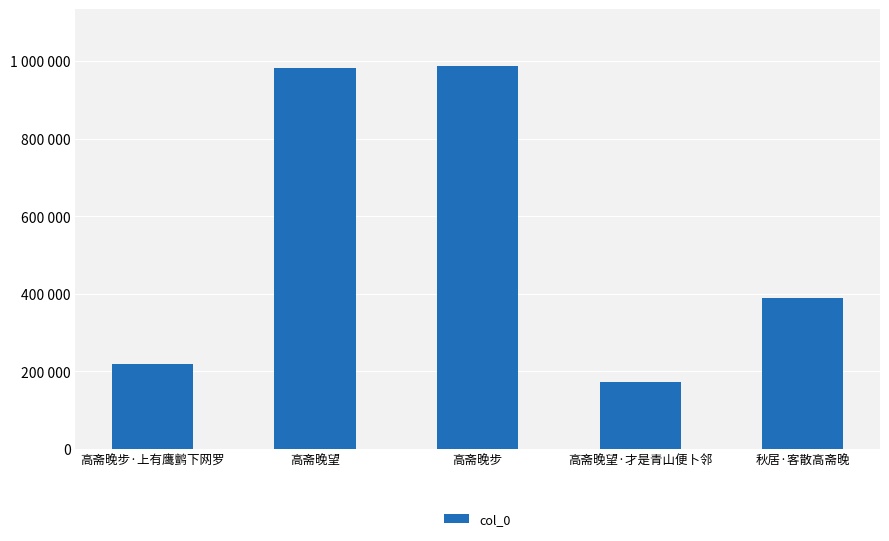

Reading right to left, transcribe all the data shown in this chart.

388828	171320	985803	981573	219404